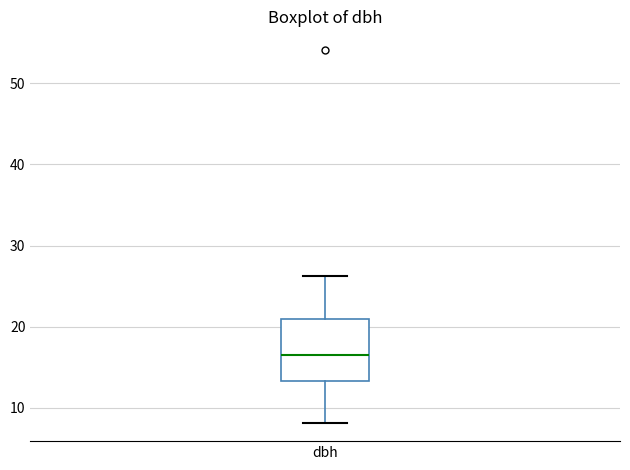

Read this box plot against the y-axis: the position of the median line, the range covered by the box, and the ends of both whiskers. The values are not printed on the chart, so give them approximately, as read against the axis.

median 17, box 13 to 21, whiskers 8 to 26